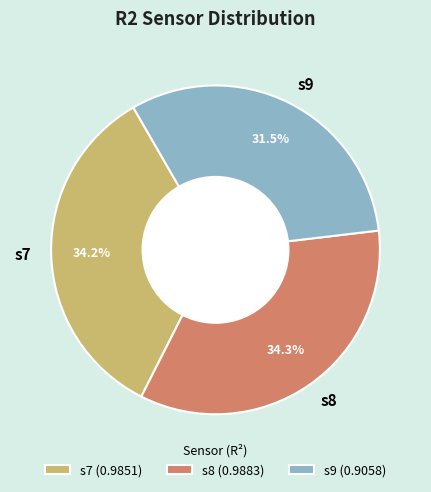

What percentage is NOT represented by s8?

65.7%